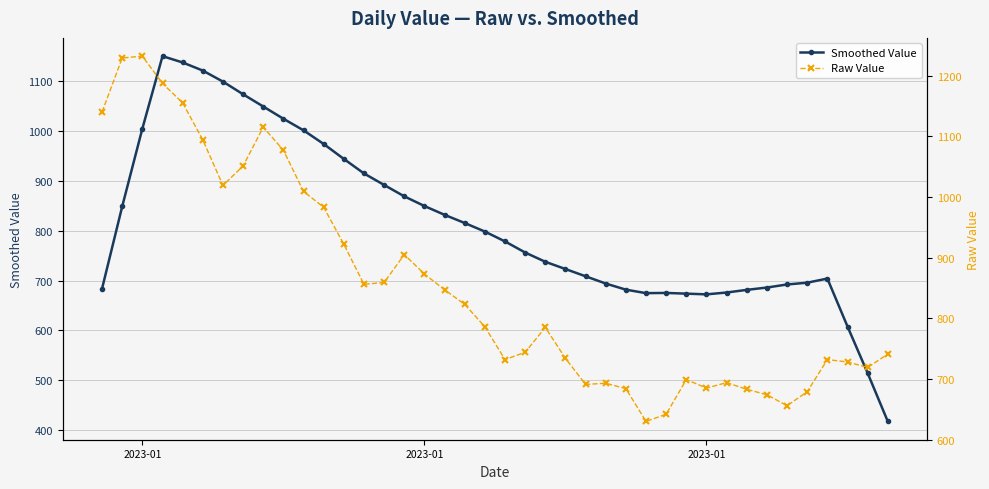

Is it true that Raw Value equals 1504.3 at 15?

False